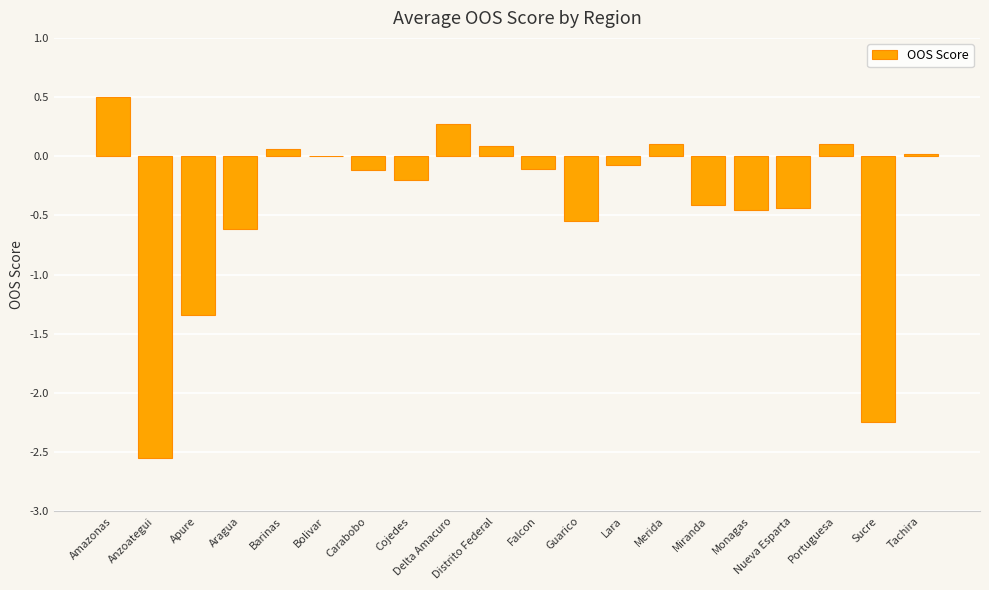

Are the bars horizontal?

No